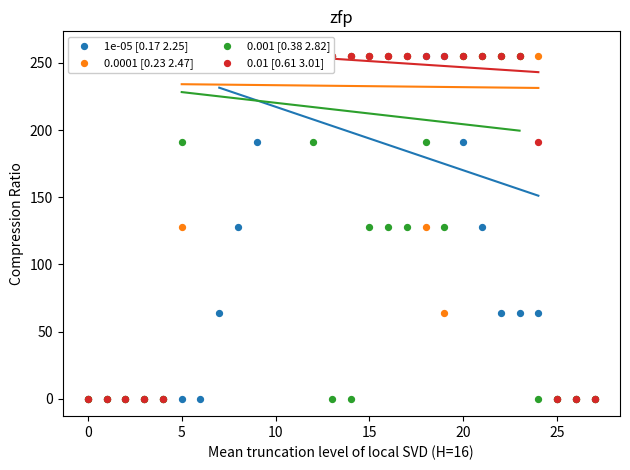

Which series contains the lowest Y value?

1e-05 [0.17 2.25]